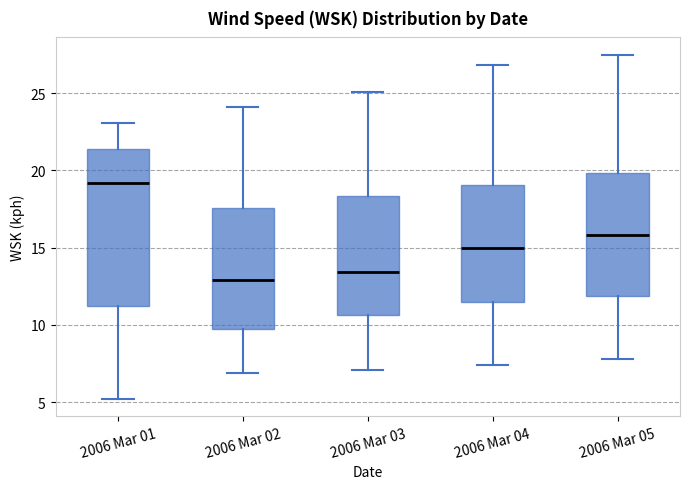

Which box has the highest median line?

2006 Mar 01